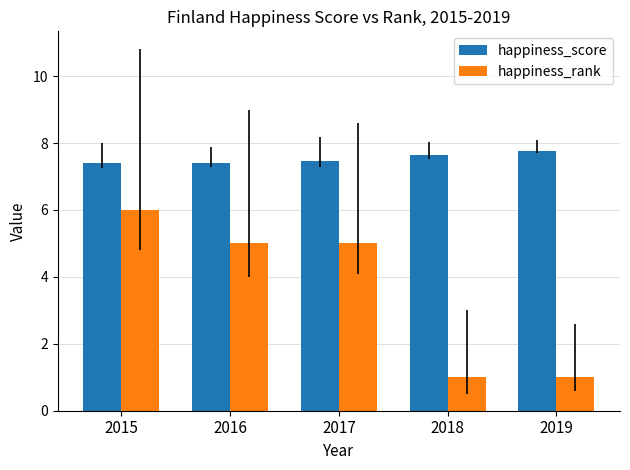

Which series has the largest total across all categories?

happiness_score